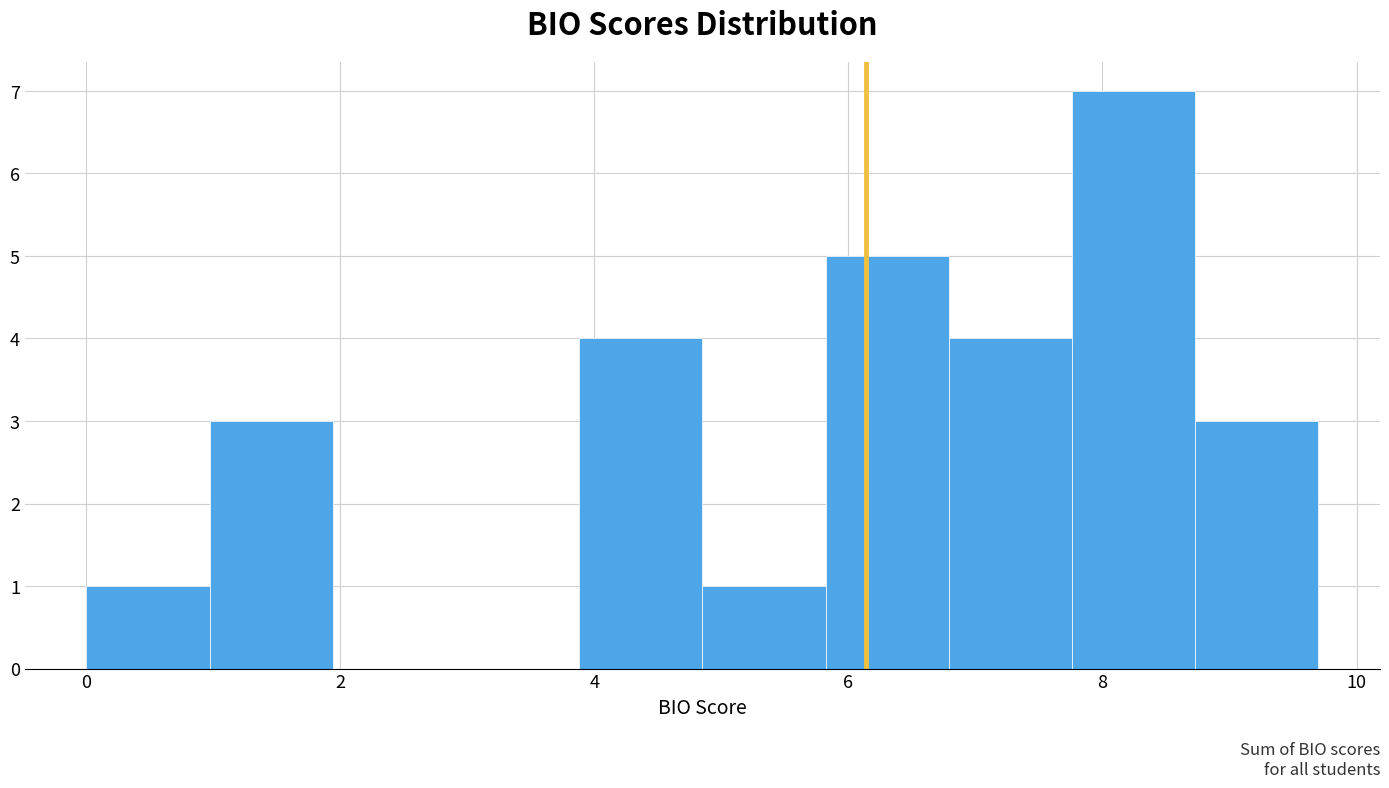

Which range on the x-axis has the tallest bar?

7.8 to 8.8